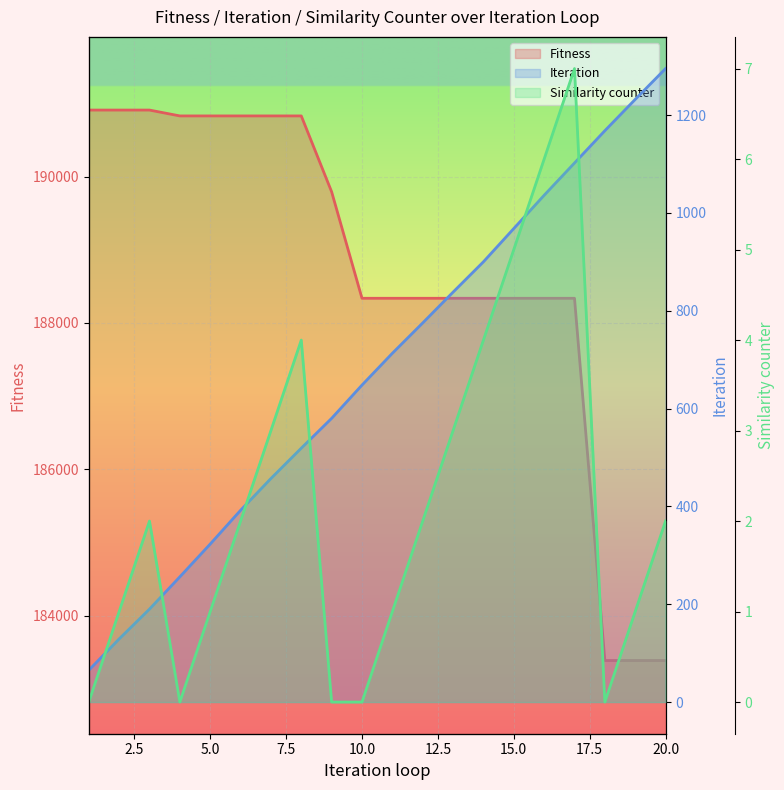

Is the value of Similarity counter at 14 greater than the value of Iteration at 7.5?

No